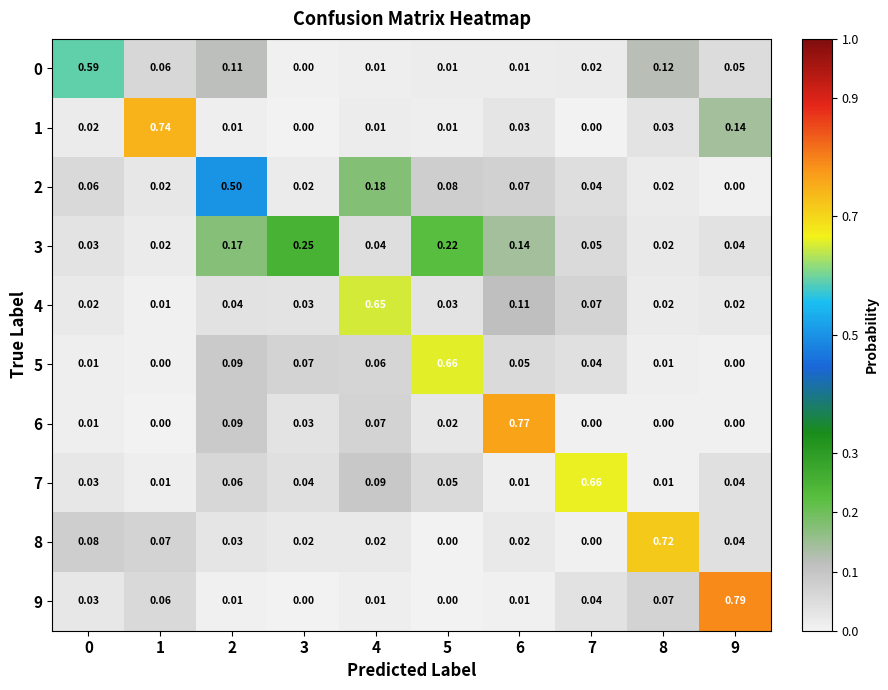

Which series has the widest spread of values?

9